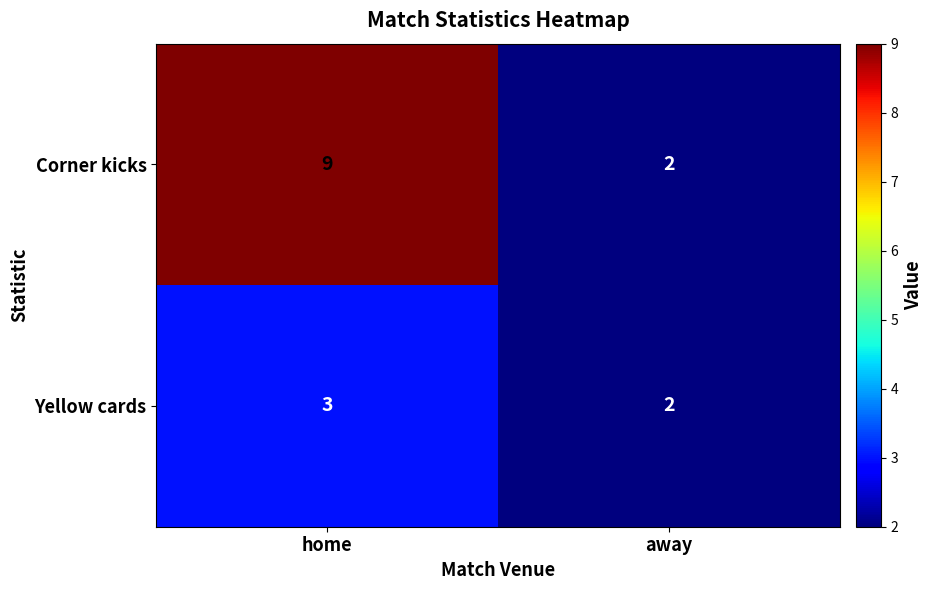

Rank the series by their maximum value, from highest to lowest.

Corner kicks, Yellow cards